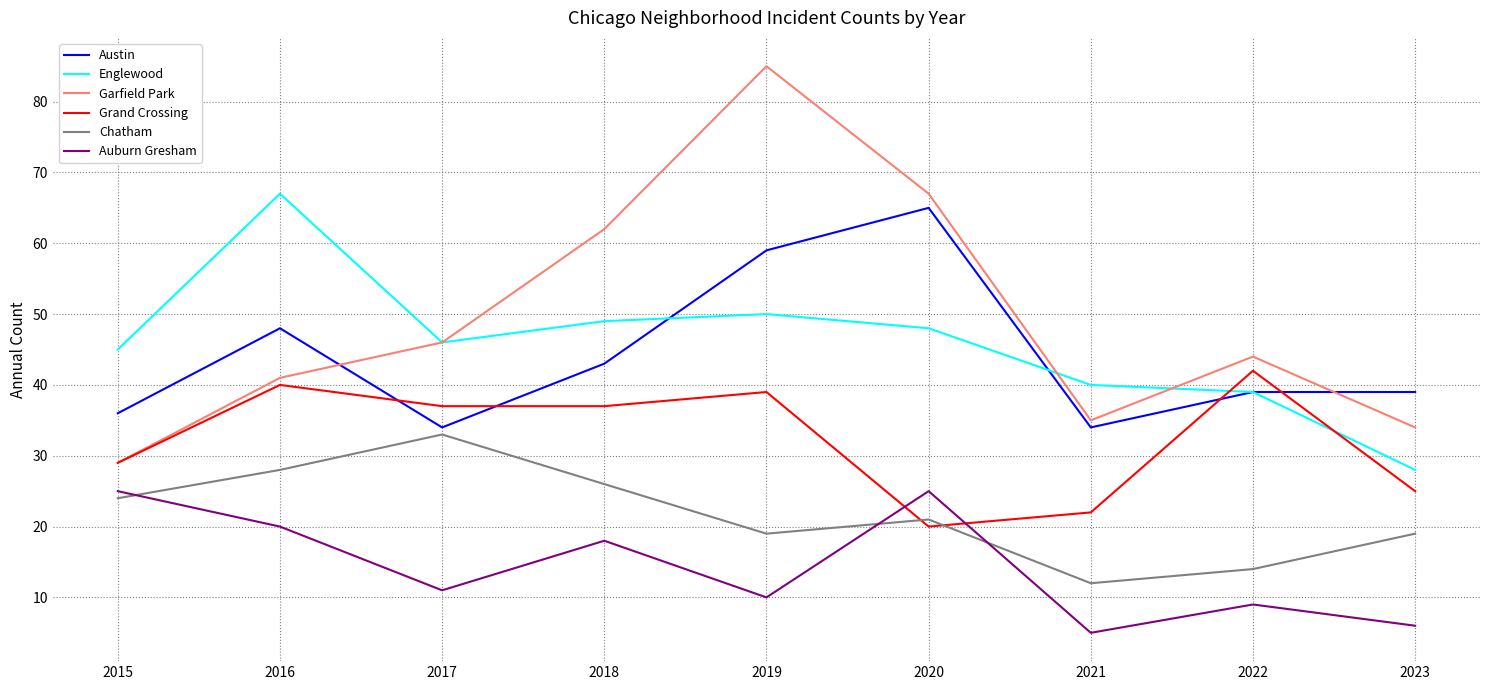

Reading left to right, list all the values displayed in this chart.

Austin: 36	48	34	43	59	65	34	39	39
Englewood: 45	67	46	49	50	48	40	39	28
Garfield Park: 29	41	46	62	85	67	35	44	34
Grand Crossing: 29	40	37	37	39	20	22	42	25
Chatham: 24	28	33	26	19	21	12	14	19
Auburn Gresham: 25	20	11	18	10	25	5	9	6